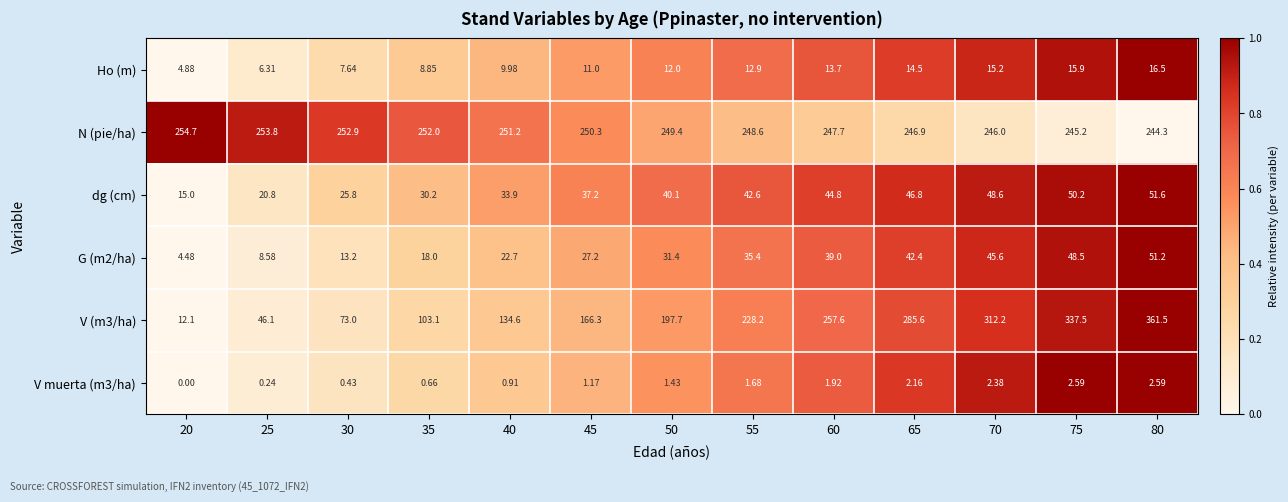

What is the total value across all series at 35?

412.8